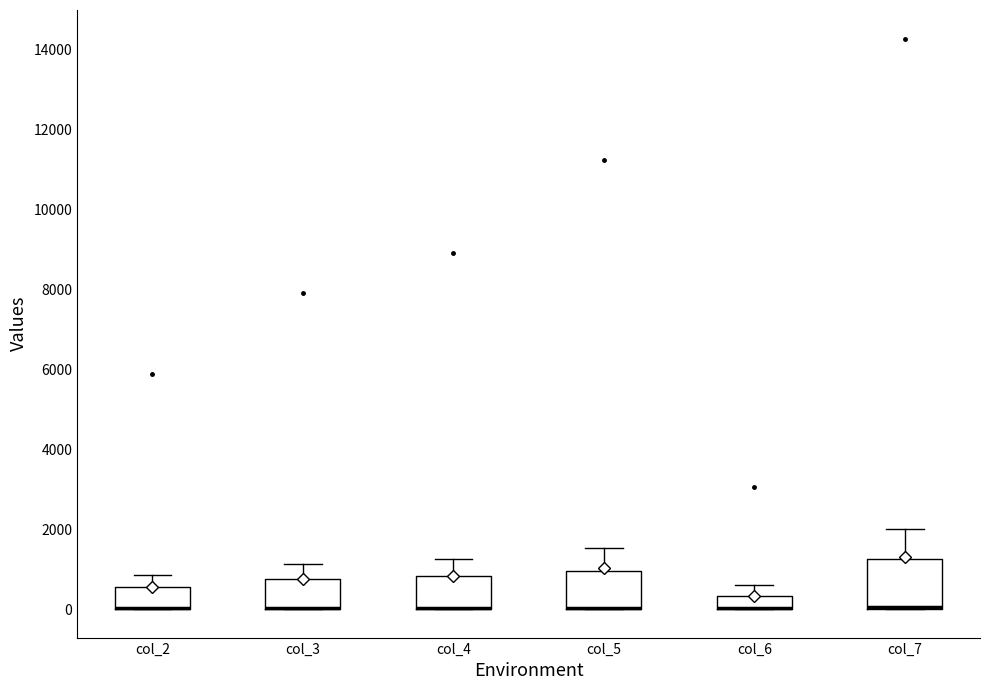

Reading left to right, read every box against the y-axis: the position of its median line, the range the box covers, and the ends of its whiskers. The values are not printed on the chart, so give them approximately, as read against the axis.

col_2: median 0 (drawn on the box's lower edge), box 0 to 600, whiskers 0 to 800
col_3: median 0 (drawn on the box's lower edge), box 0 to 800, whiskers 0 to 1200
col_4: median 0 (drawn on the box's lower edge), box 0 to 800, whiskers 0 to 1200
col_5: median 0 (drawn on the box's lower edge), box 0 to 1000, whiskers 0 to 1600
col_6: median 0 (drawn on the box's lower edge), box 0 to 400, whiskers 0 to 600
col_7: median 0 (drawn on the box's lower edge), box 0 to 1200, whiskers 0 to 2000